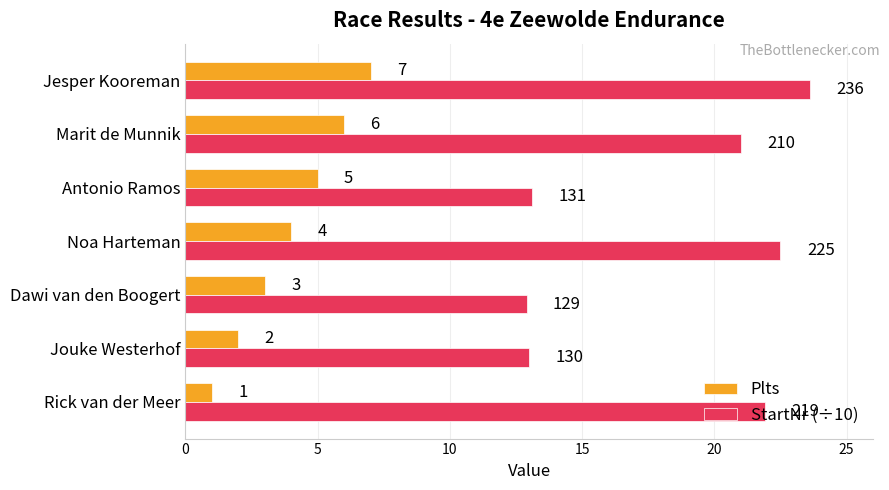

True or false: Plts has a value of 4.0 at Noa Harteman.

True